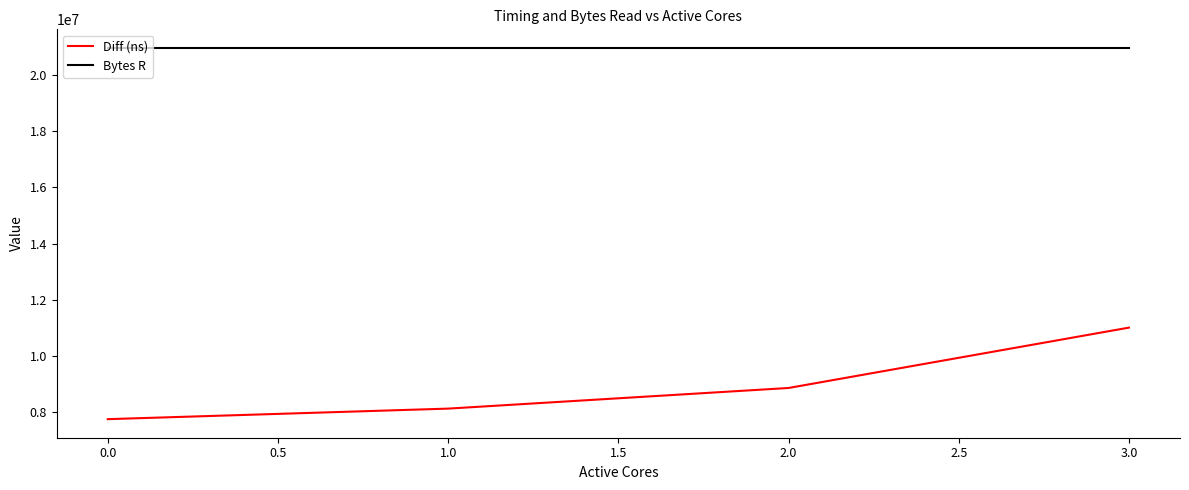

At which category is the sum across all series the highest?

3.0